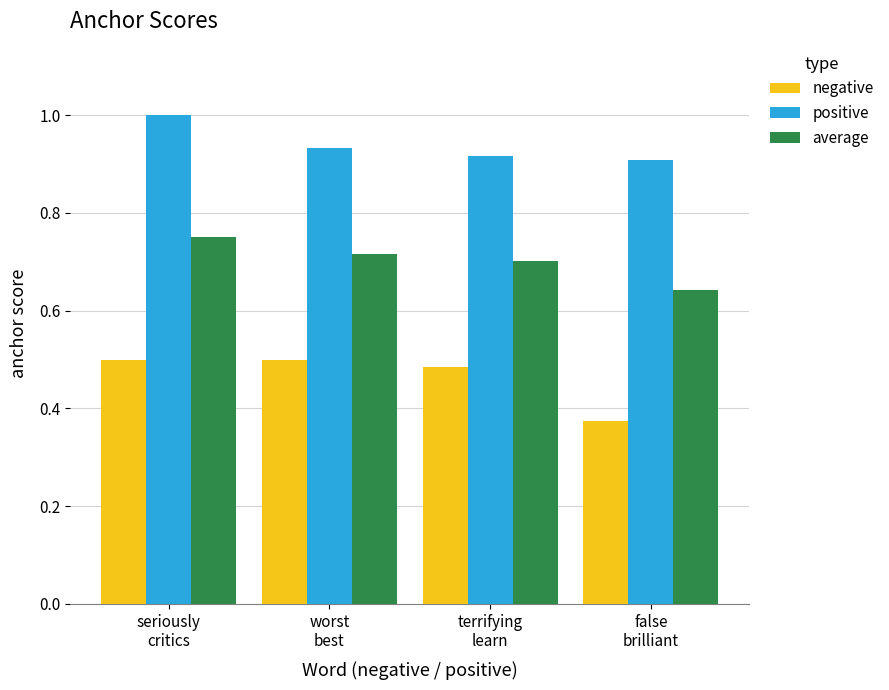

What position from the left is seriously
critics?

1